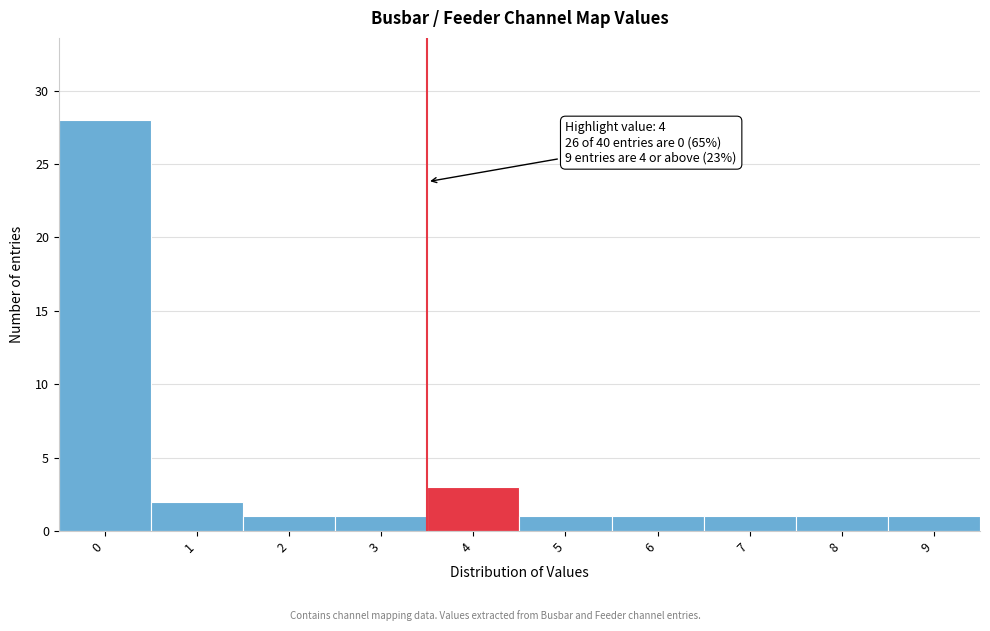

Reading left to right, transcribe all the data shown in this chart.

0=28	1=2	2=1	3=1	4=3	5=1	6=1	7=1	8=1	9=1